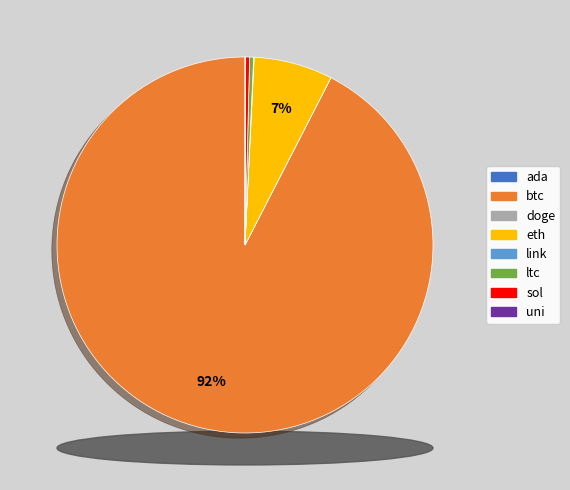

Which category accounts for the majority?

btc